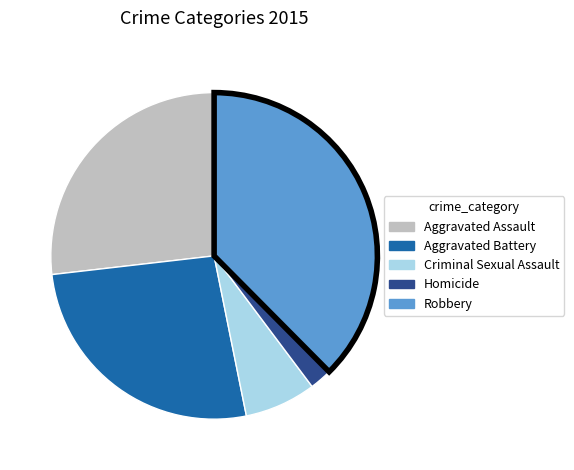

Which slice is the largest?

Robbery